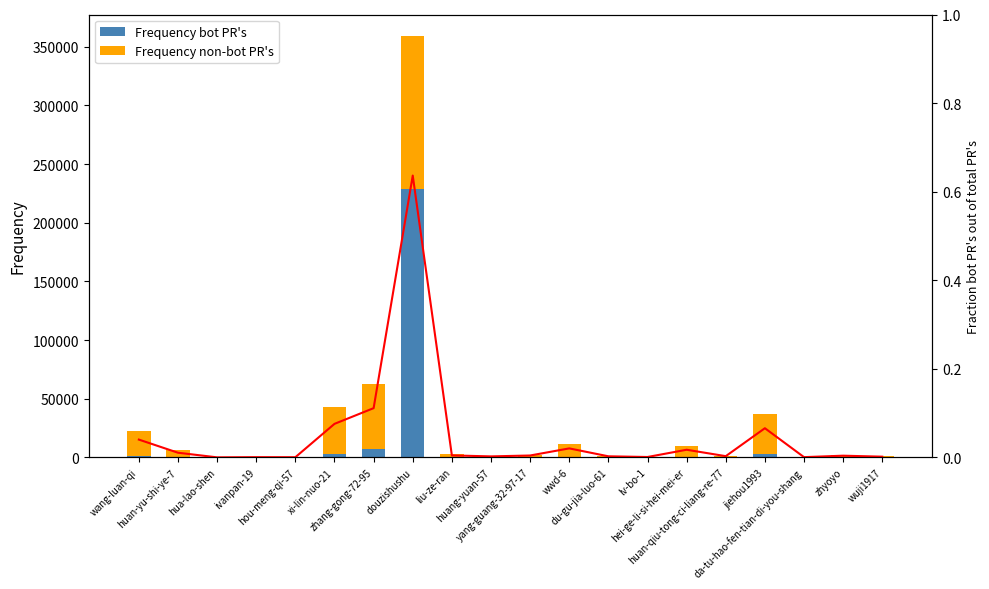

Reading left to right, transcribe all the data shown in this chart.

Frequency bot PR's: 909.1	61.8	0.0	0.1	0.1	3233.9	6976.1	228784.7	10.9	2.7	9.9	231.6	3.2	0.4	166.7	4.1	2447.3	0.1	8.0	1.3
Frequency non-bot PR's: 21756.9	5847.2	2.0	249.9	183.9	39516.1	55811.9	130785.3	2473.1	1227.3	2351.1	11209.4	1338.8	452.6	9538.3	1516.9	34741.7	270.9	2124.0	869.7
Fraction: 0.0	0.0	0.0	0.0	0.0	0.1	0.1	0.6	0.0	0.0	0.0	0.0	0.0	0.0	0.0	0.0	0.1	0.0	0.0	0.0